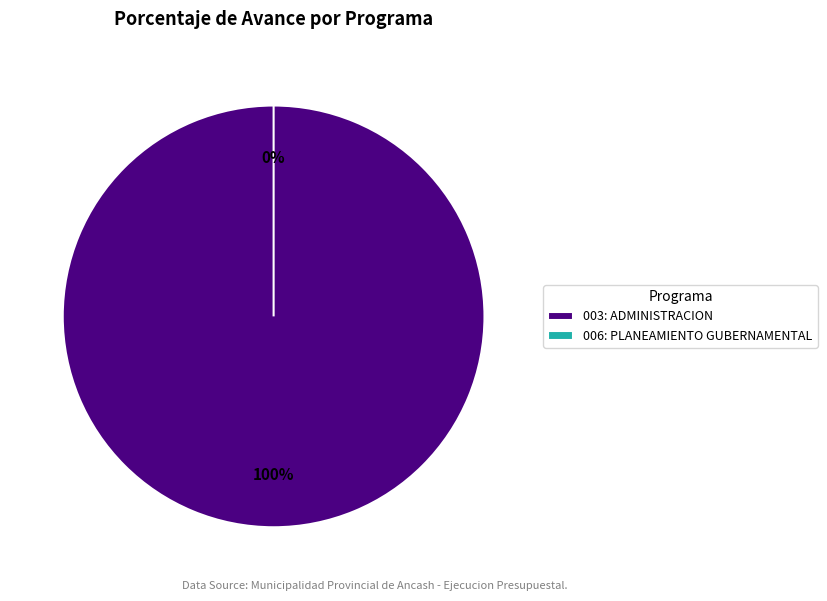

Which has a higher value, 003: ADMINISTRACION or 006: PLANEAMIENTO GUBERNAMENTAL?

003: ADMINISTRACION